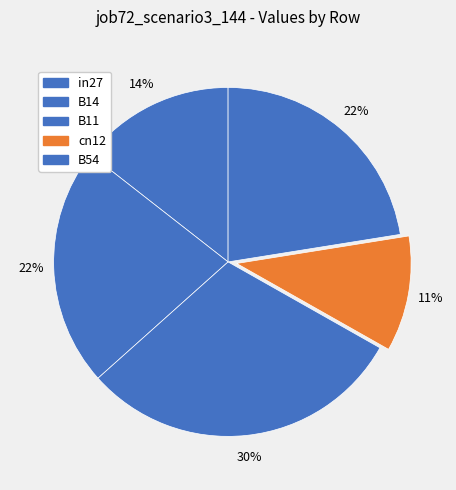

Count the number of slices in the pie.

5